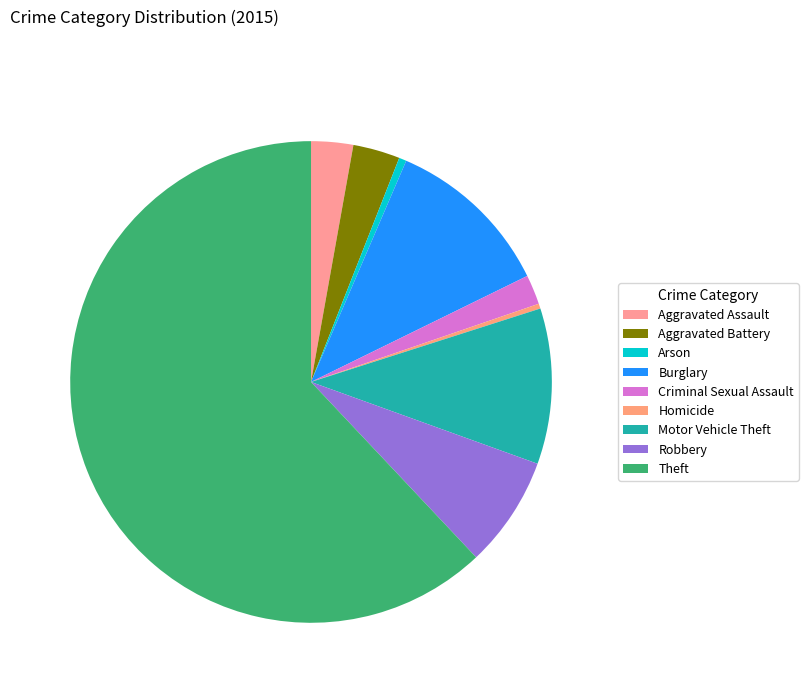

Rank the categories by value from highest to lowest.

Theft, Burglary, Motor Vehicle Theft, Robbery, Aggravated Battery, Aggravated Assault, Criminal Sexual Assault, Arson, Homicide